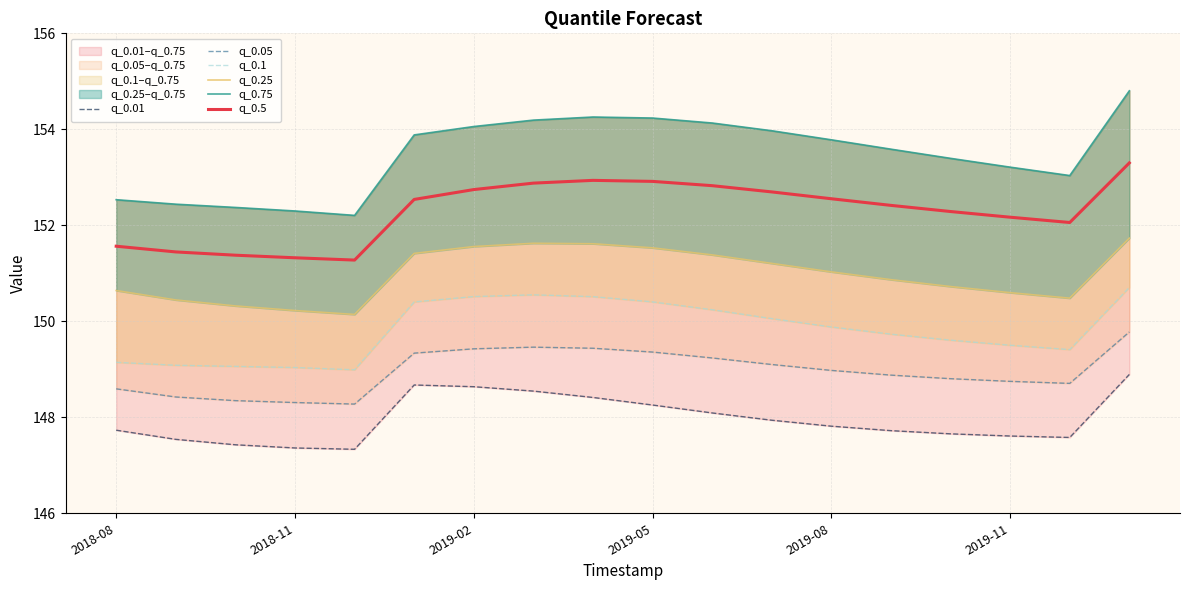

True or false: q_0.5 and q_0.1 cross at least once.

False